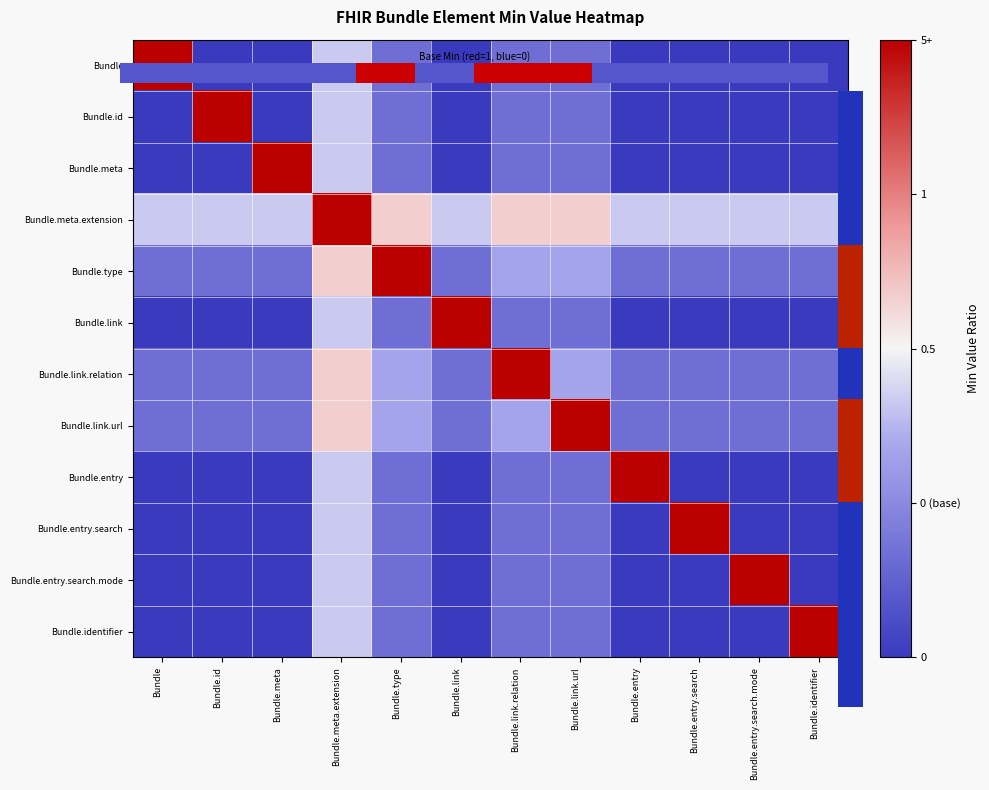

Which series changed the most between Bundle and Bundle.identifier?

Bundle